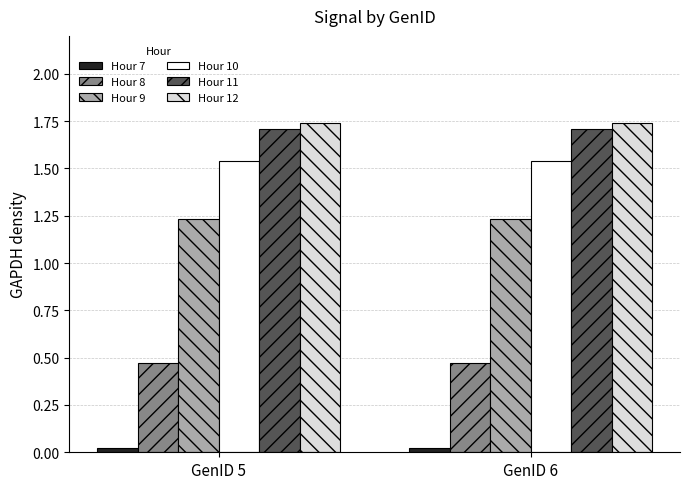

Is the value of Hour 9 at GenID 5 greater than the value of Hour 7 at GenID 5?

Yes